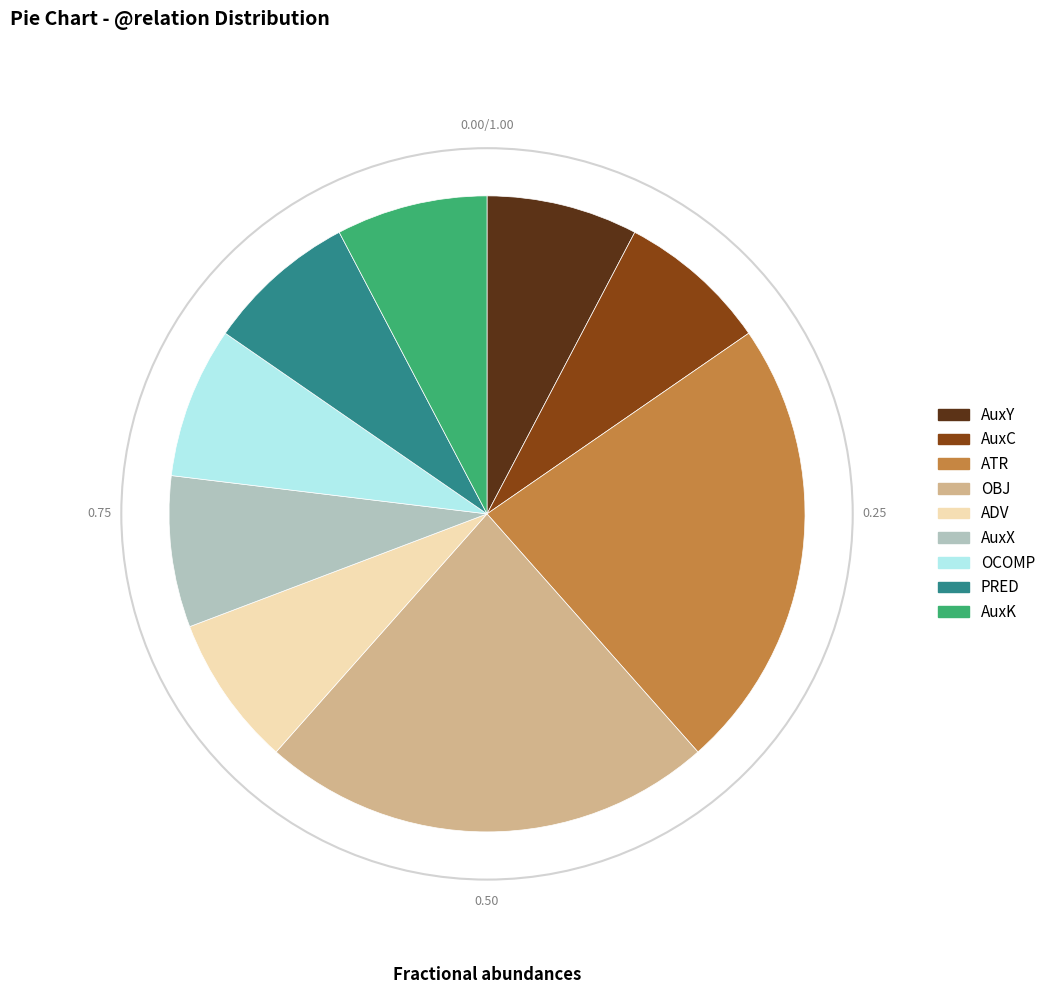

How many segments does this pie chart have?

9